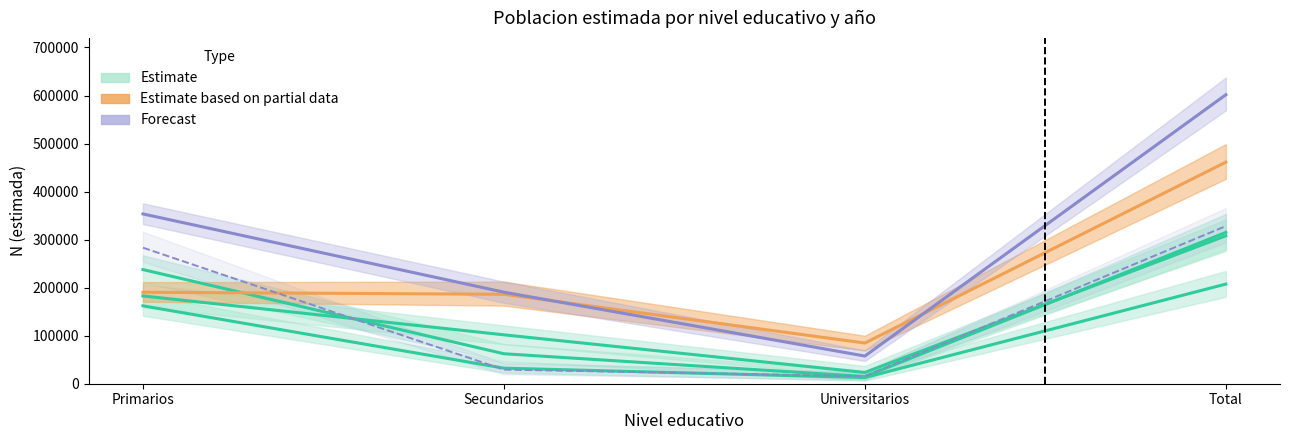

Is it true that Estimate based on partial data (H 2023) equals 190432 at Primarios?

True